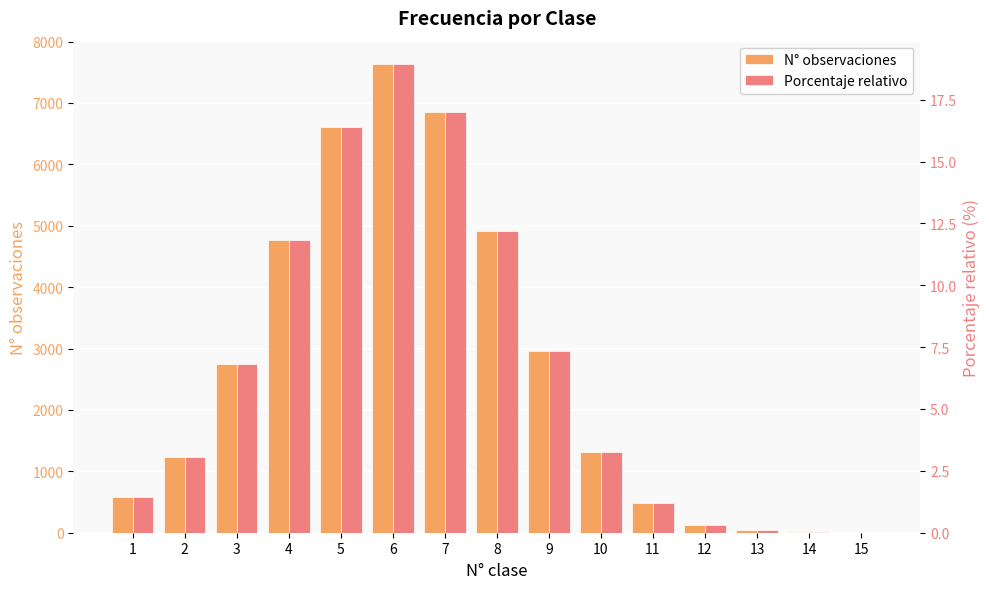

List the series in order of their overall mean, highest first.

N° observaciones, Porcentaje relativo